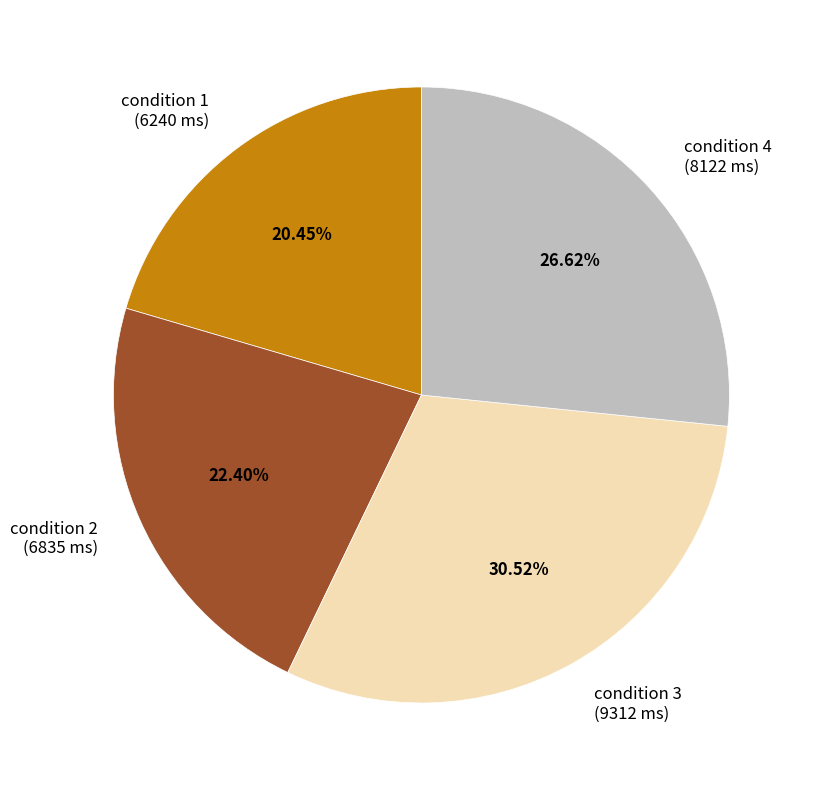

Is condition 3 the majority of the pie?

No